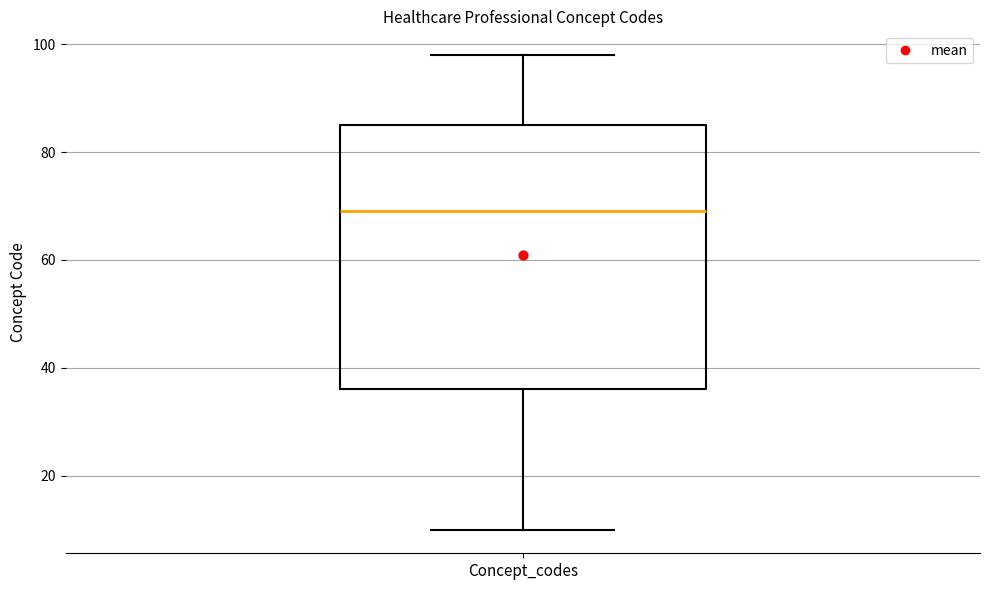

Read this box plot against the y-axis: the position of the median line, the range covered by the box, and the ends of both whiskers. The values are not printed on the chart, so give them approximately, as read against the axis.

median 70, box 36 to 86, whiskers 10 to 98